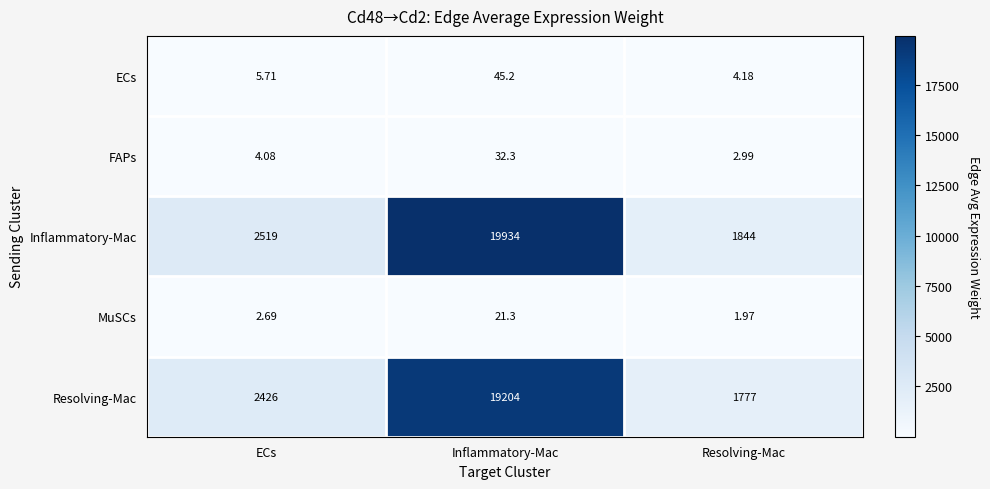

What is the total value across all series at Resolving-Mac?

3630.1